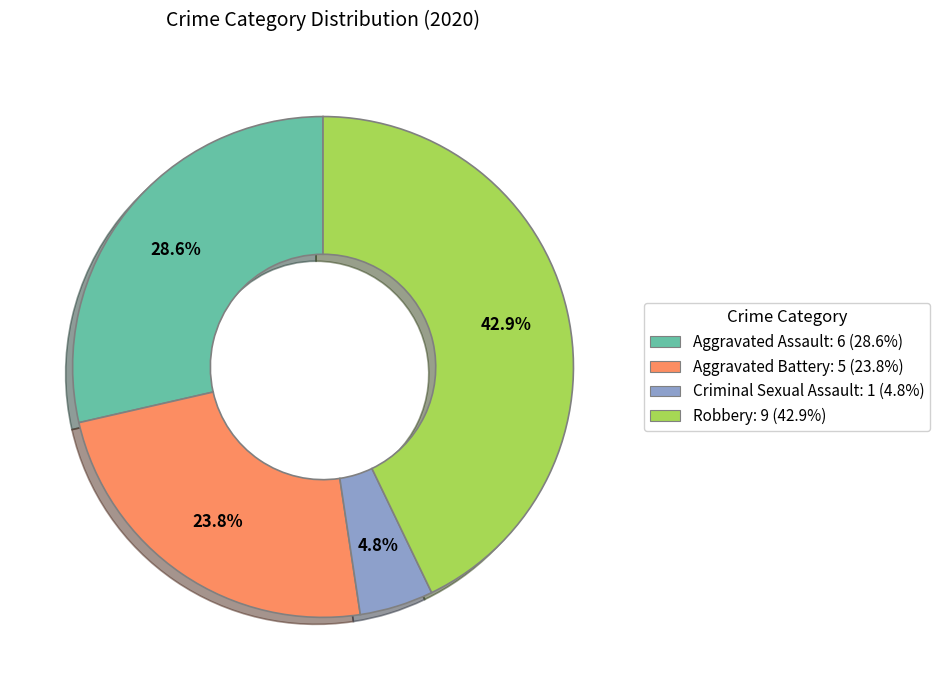

Is there any slice that represents more than half of the pie?

No